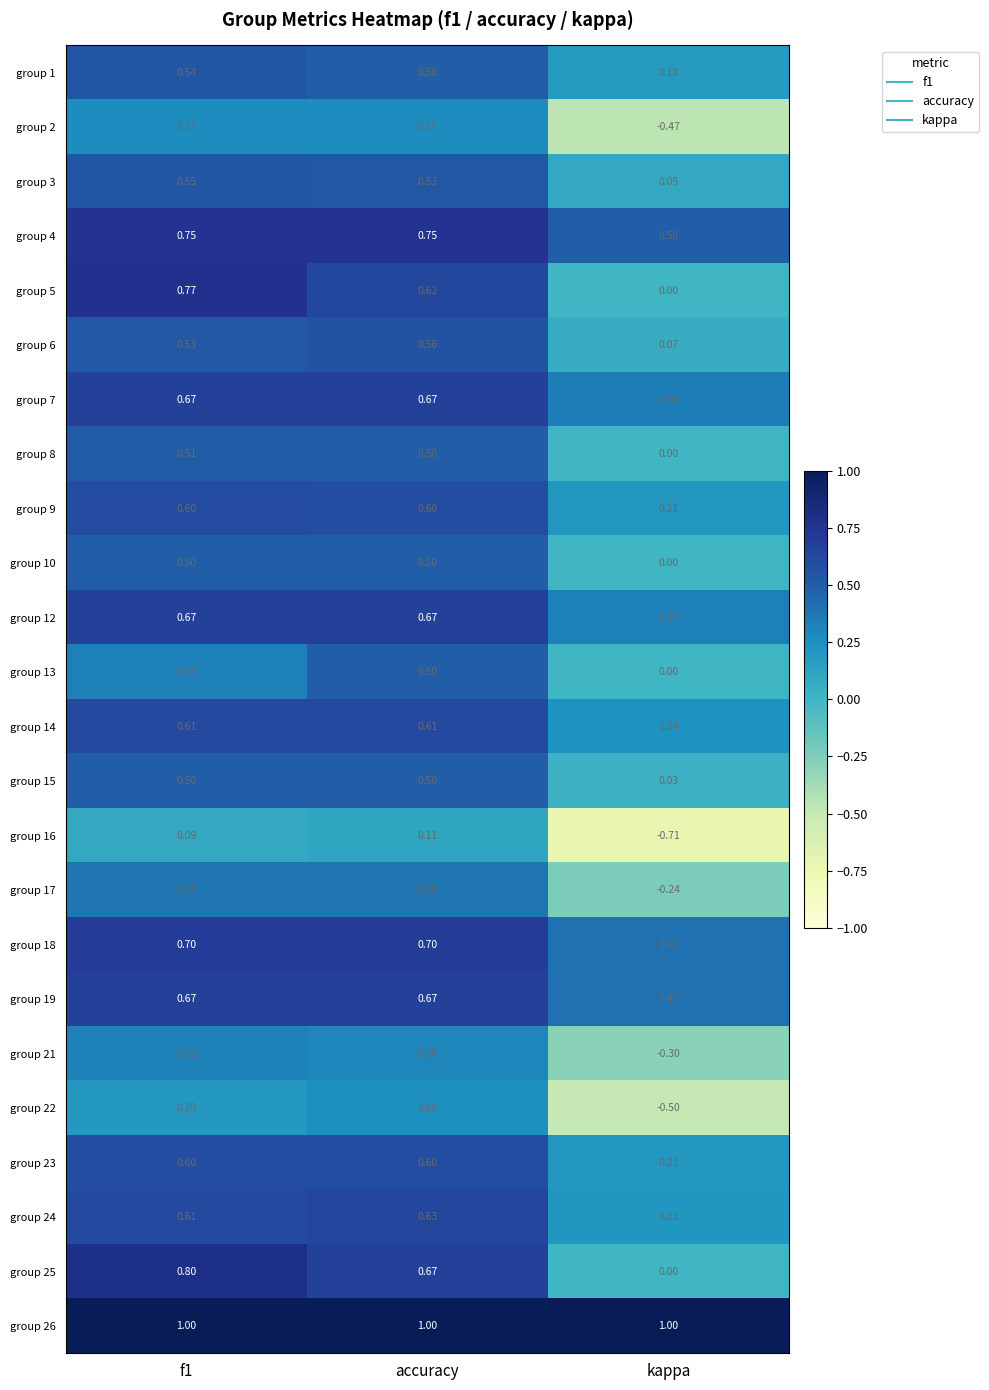

Which series has the largest range (max minus min)?

group 16